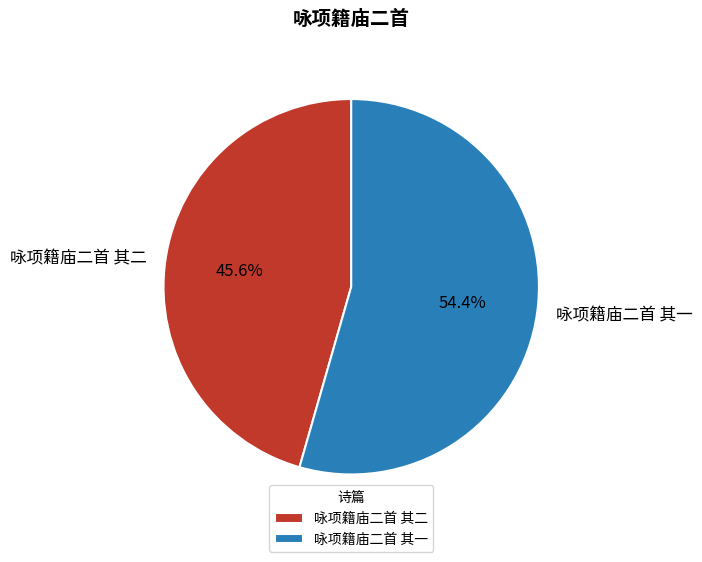

How many segments does this pie chart have?

2